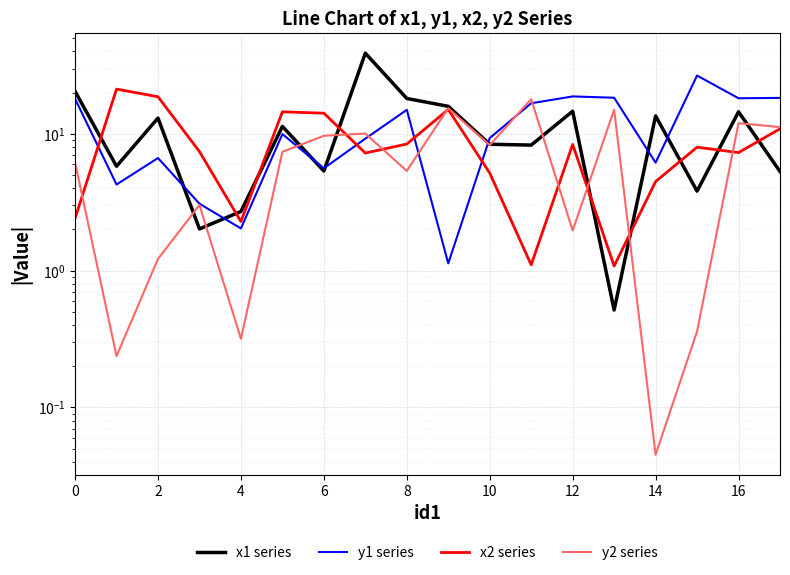

At which label does y2 series reach its peak?

11